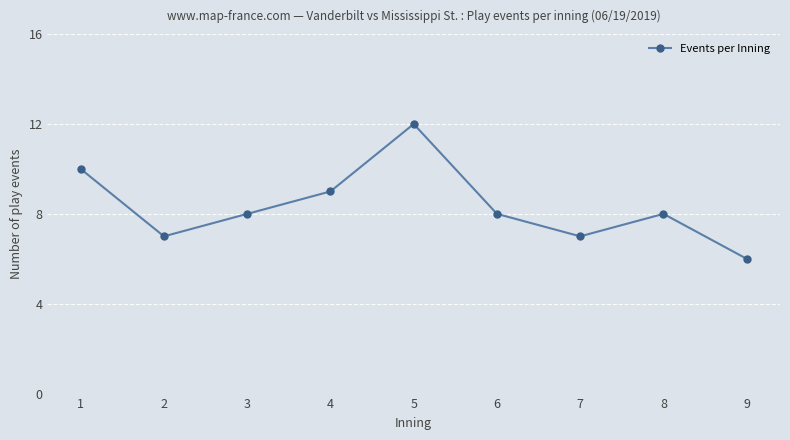

What is the sum of the values at 6 and 3?

16